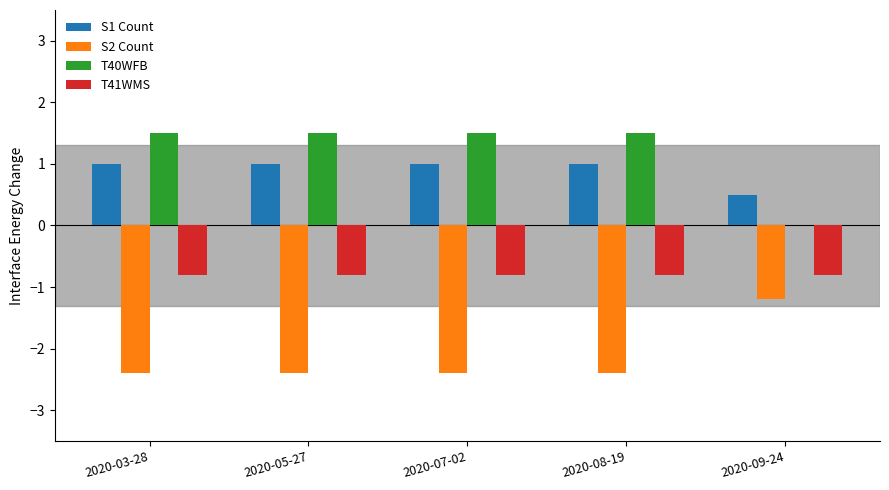

Is the value of S1 Count at 2020-05-27 greater than the value of S2 Count at 2020-08-19?

Yes